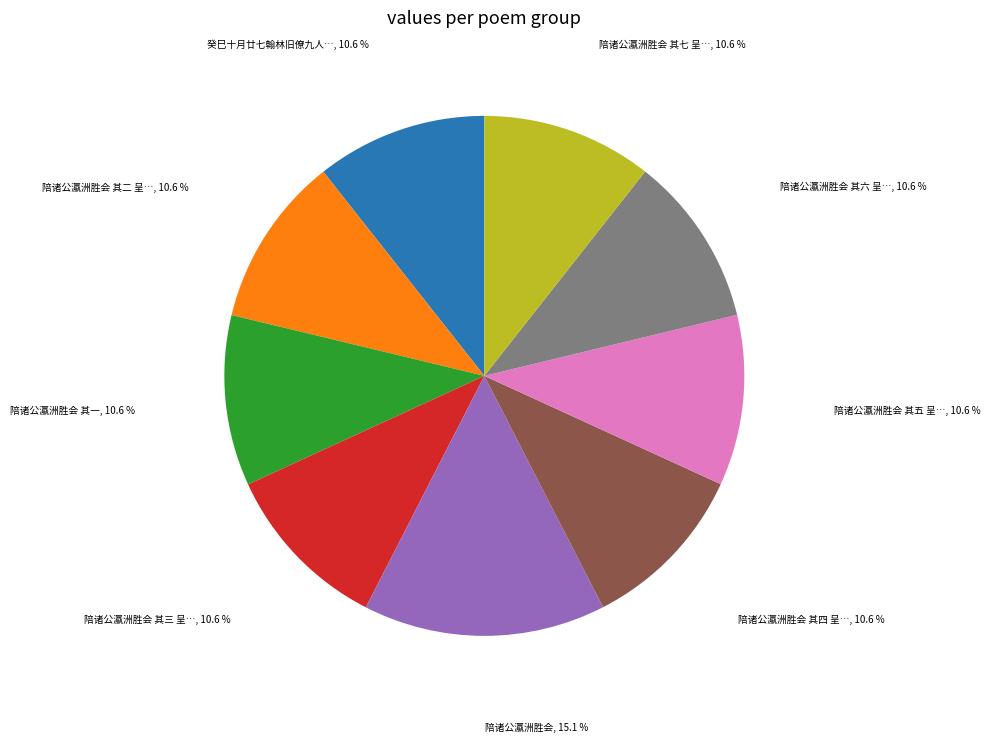

How many slices are in this pie chart?

9